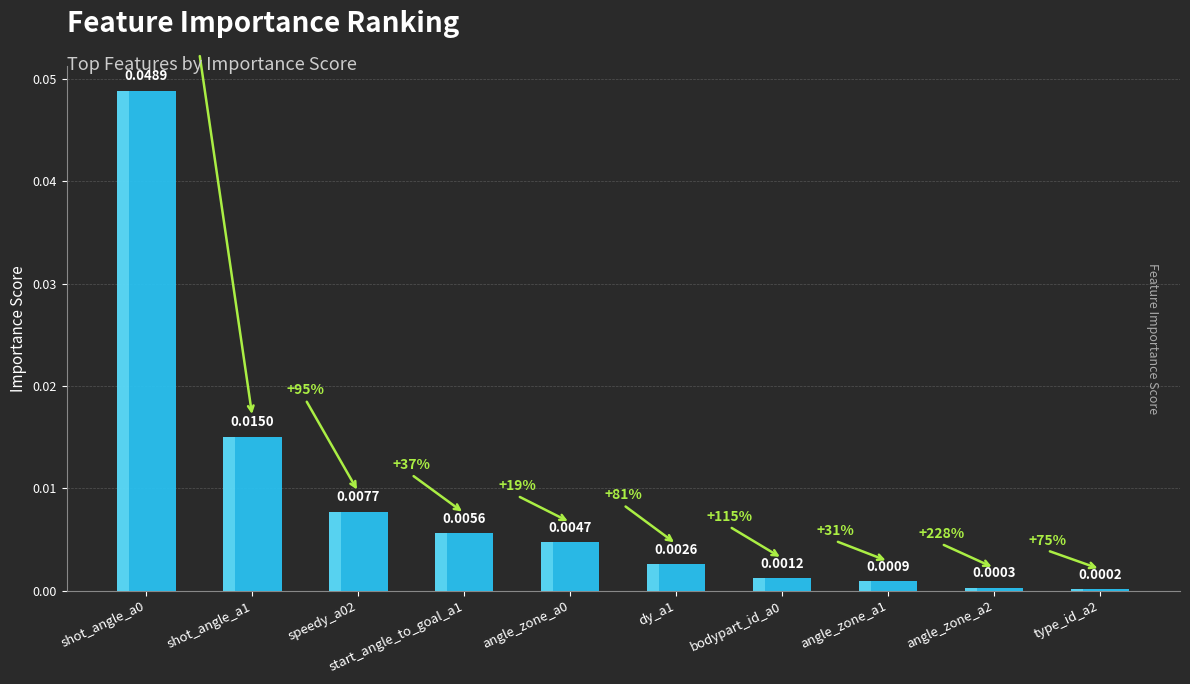

The value at shot_angle_a1 is 0.0. True or false?

False